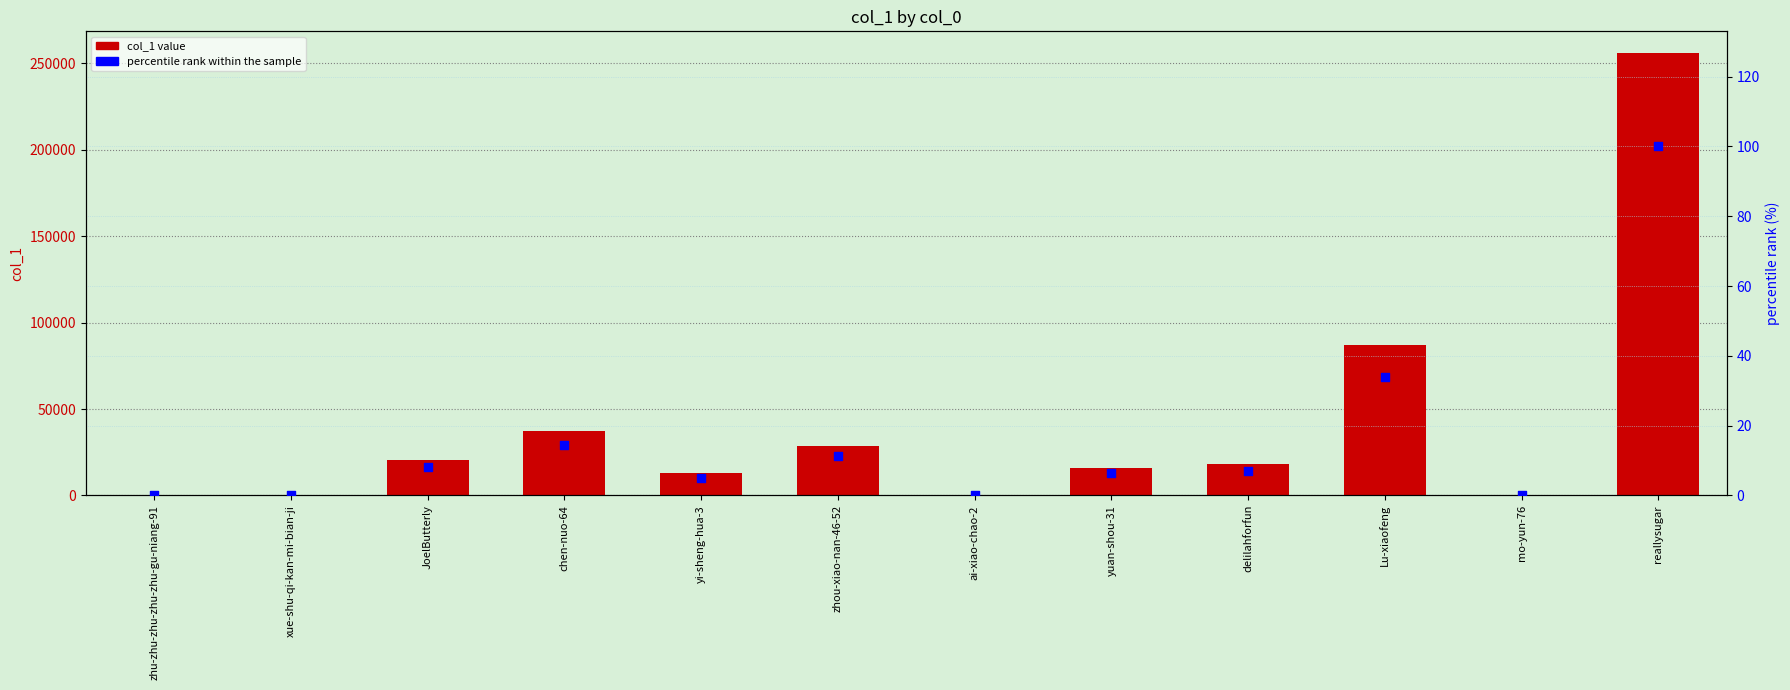

At how many categories does at least one series exceed 250111?

1